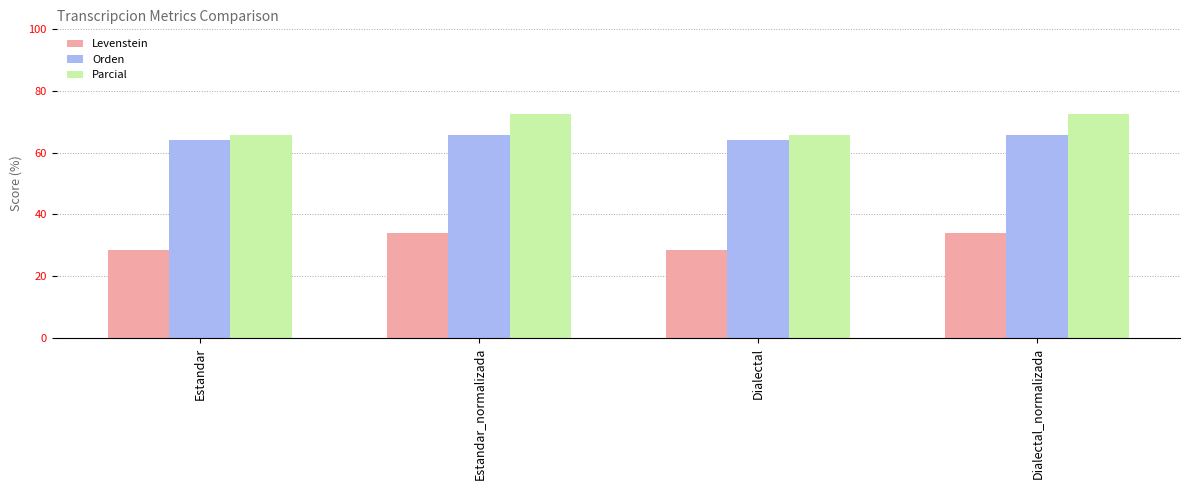

Which series changed the most between Estandar and Dialectal_normalizada?

Parcial